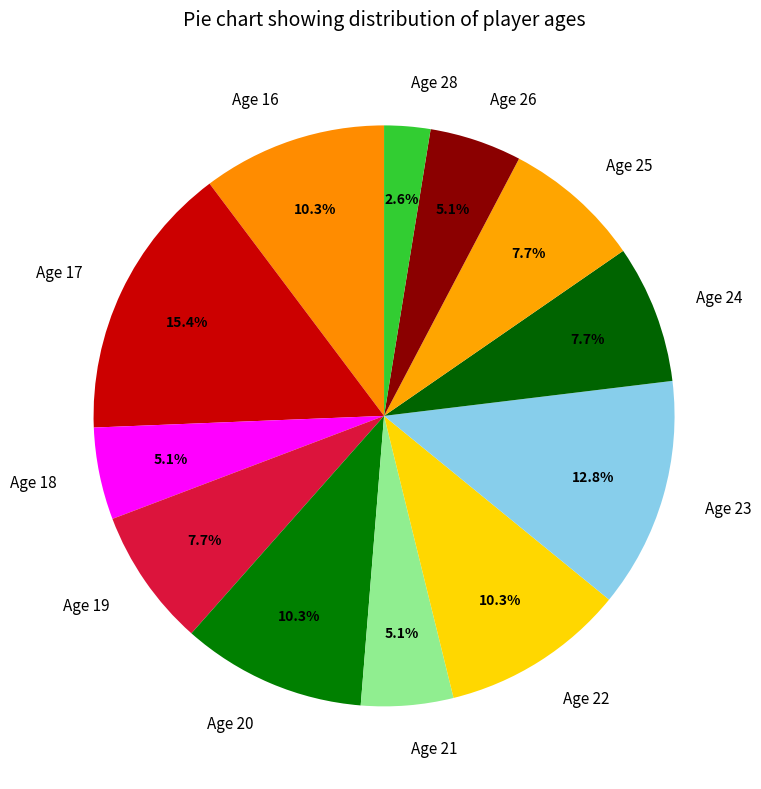

Which slice is the largest?

Age 17